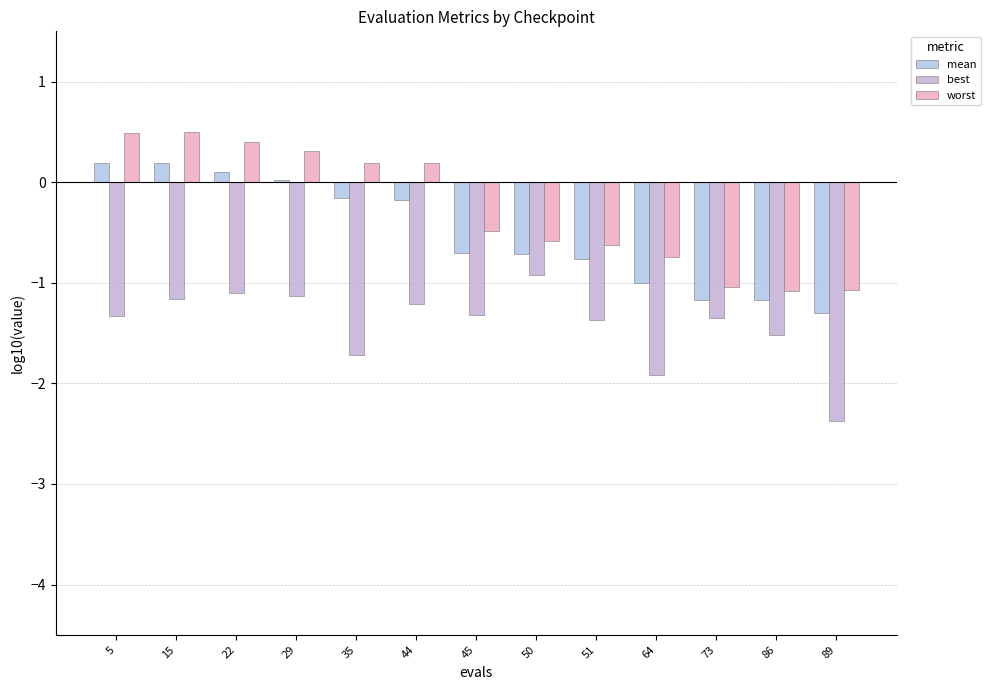

Are the bars horizontal?

No